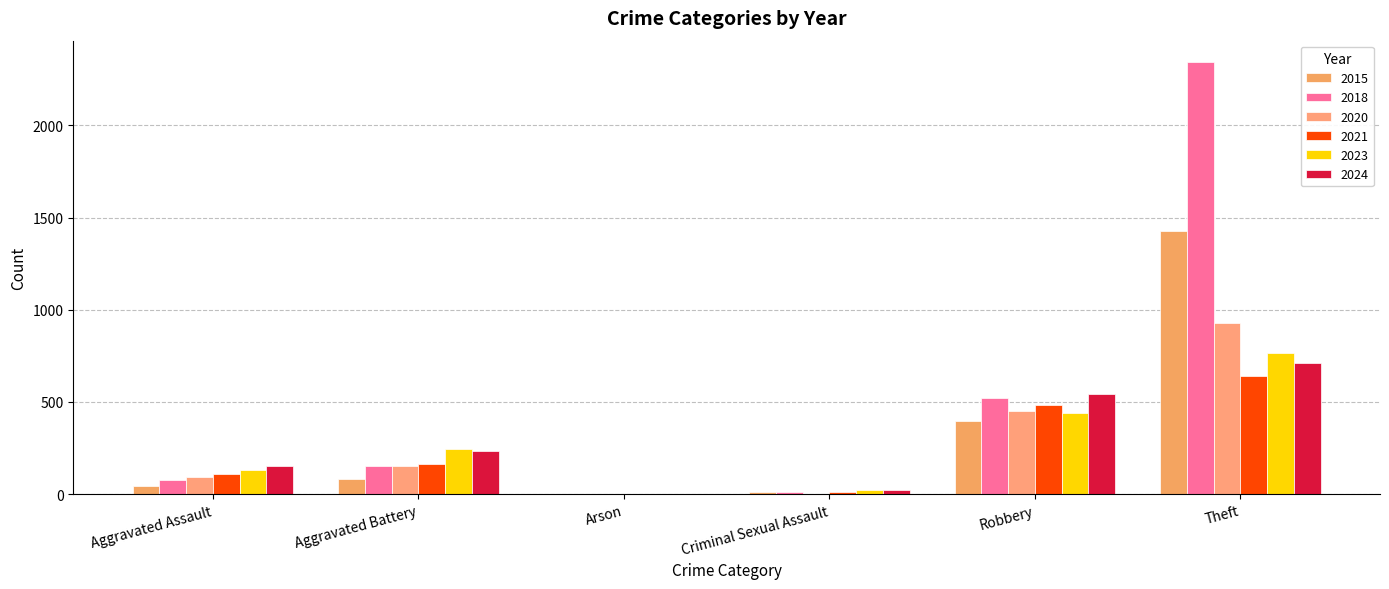

The 2015 series shows 2 at Arson. True or false?

False